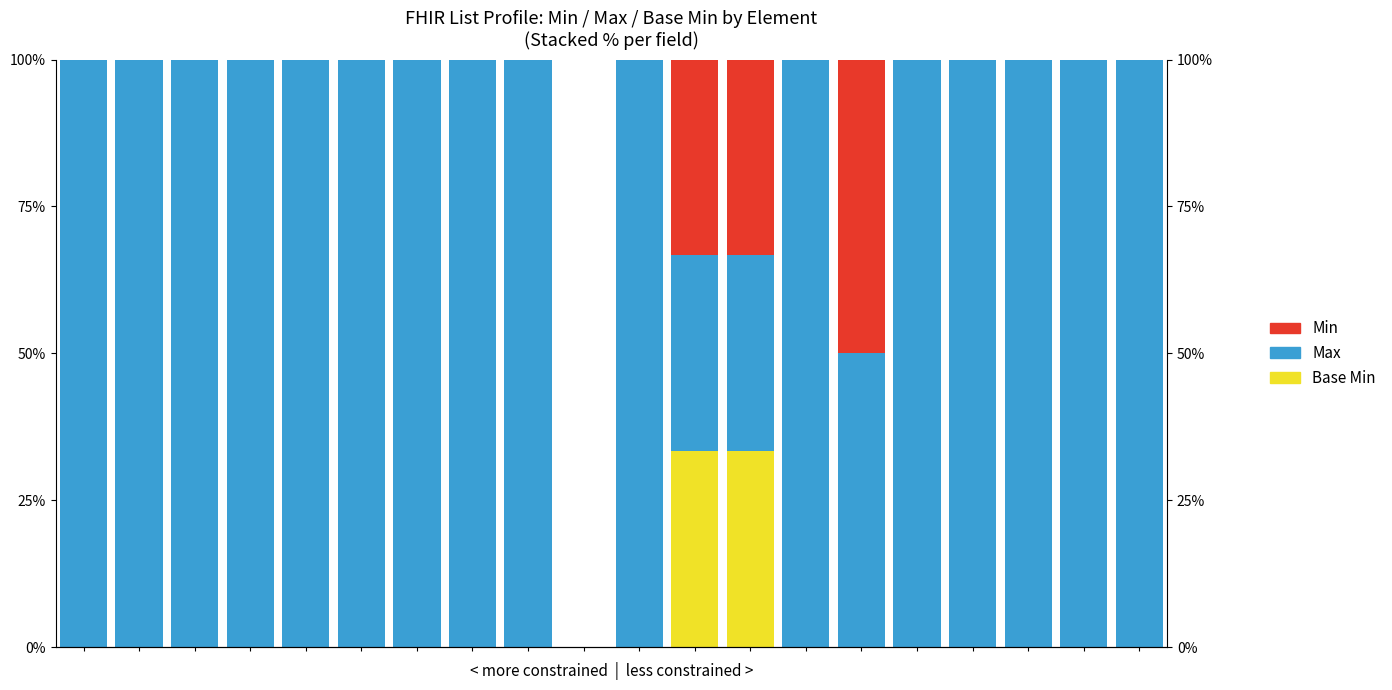

Rank the series by their maximum value, from highest to lowest.

Max, Min, Base Min